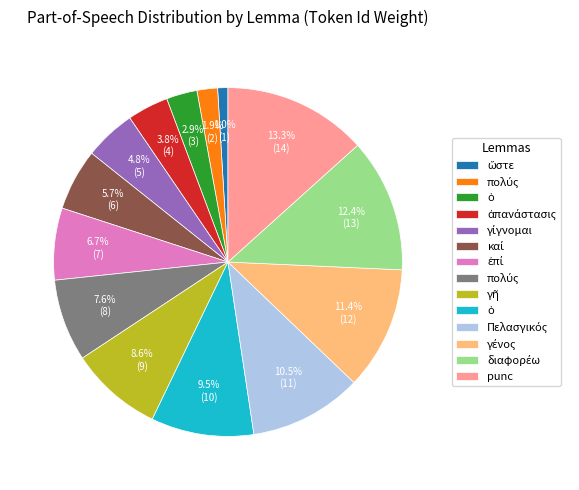

Does any single category account for the majority?

No